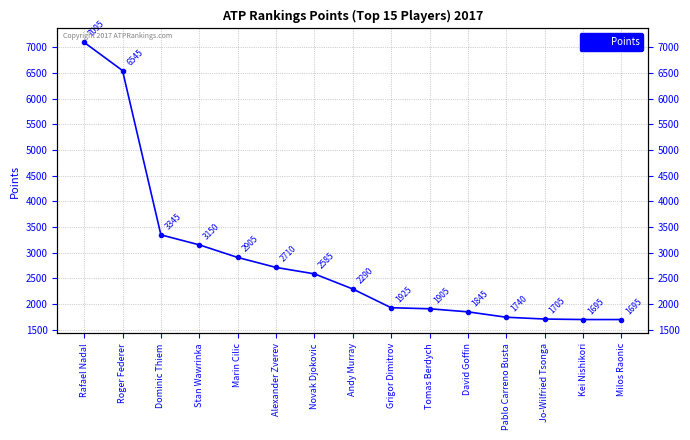

What is the difference between the values at Roger Federer and David Goffin?

4700